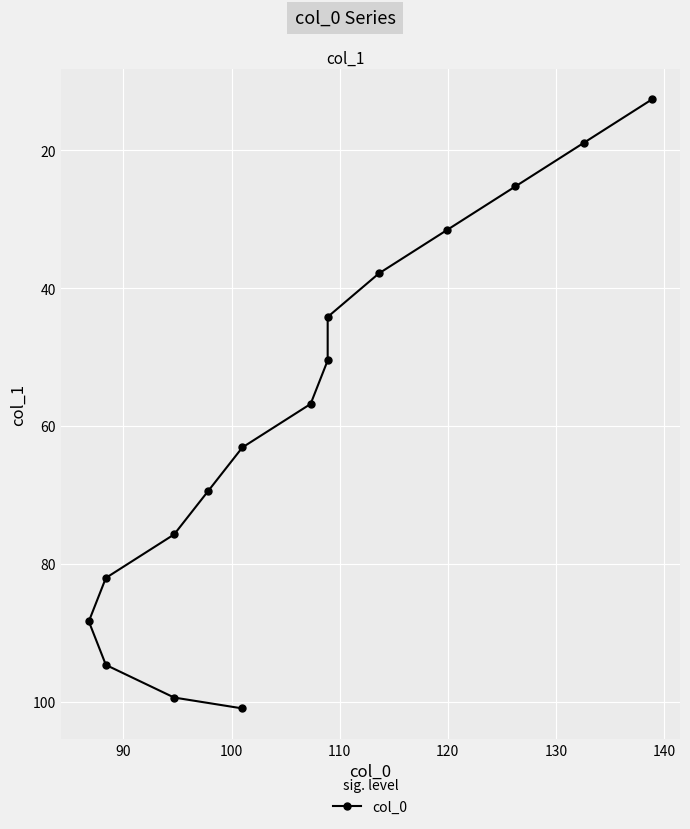

What is the value of the 7th point from the left?

50.5